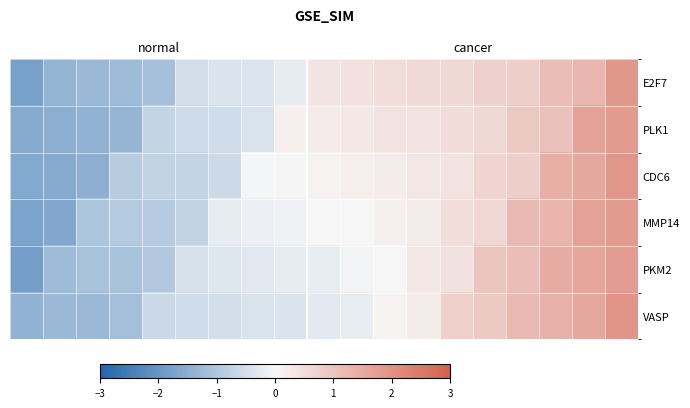

Count the number of categories in the chart.

19